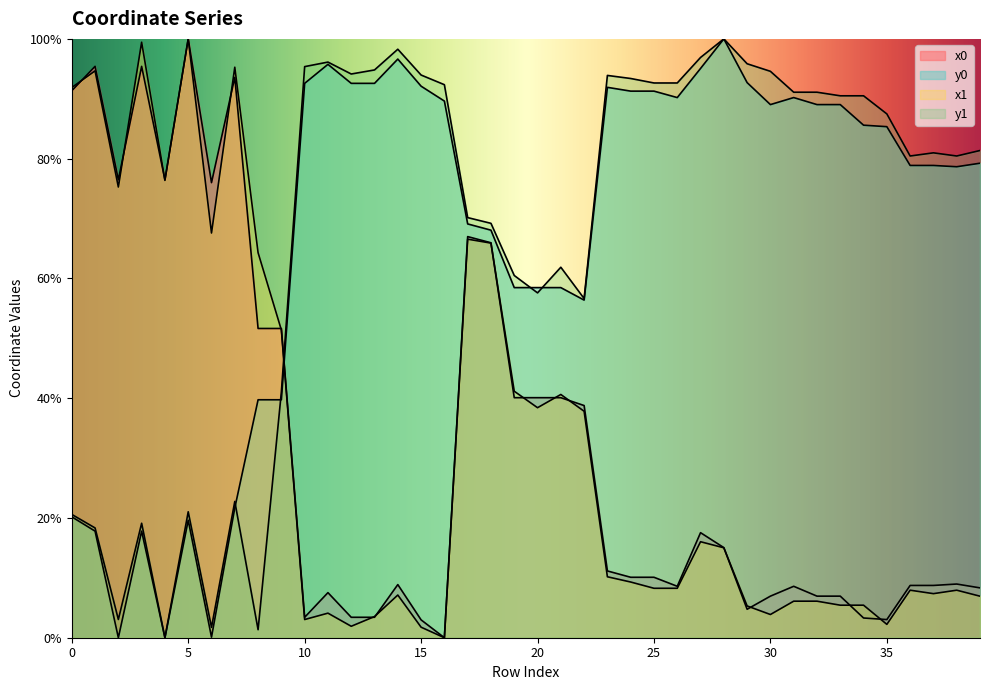

Which series has the largest total across all categories?

y1